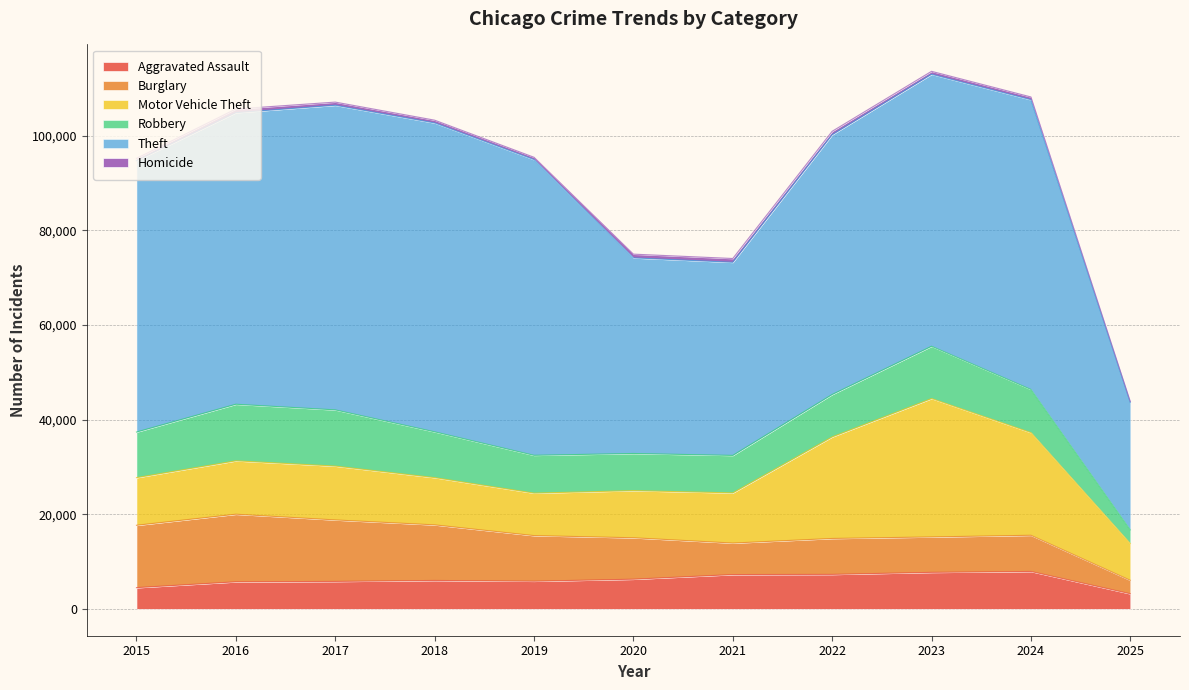

True or false: Aggravated Assault has more than 0 interior local peaks.

True